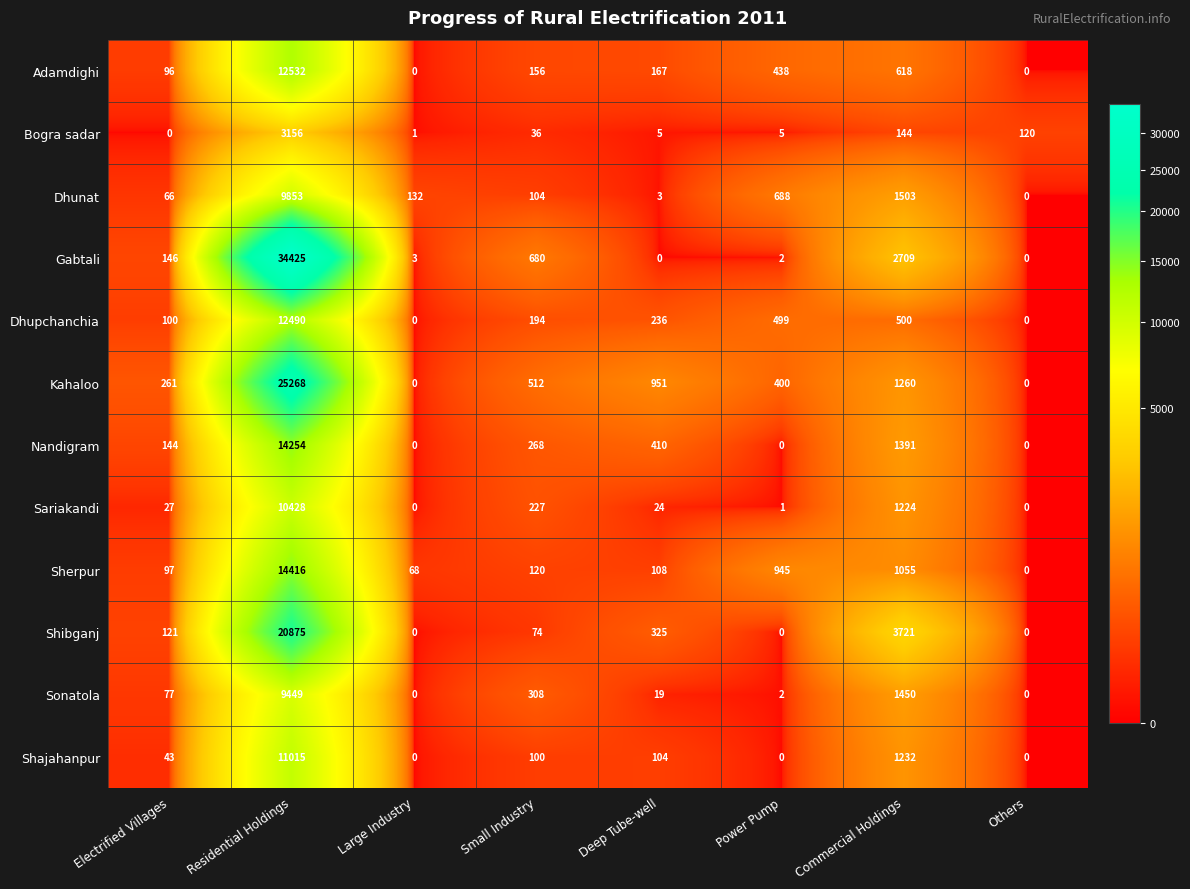

True or false: Kahaloo has a value of 559 at Deep Tube-well.

False